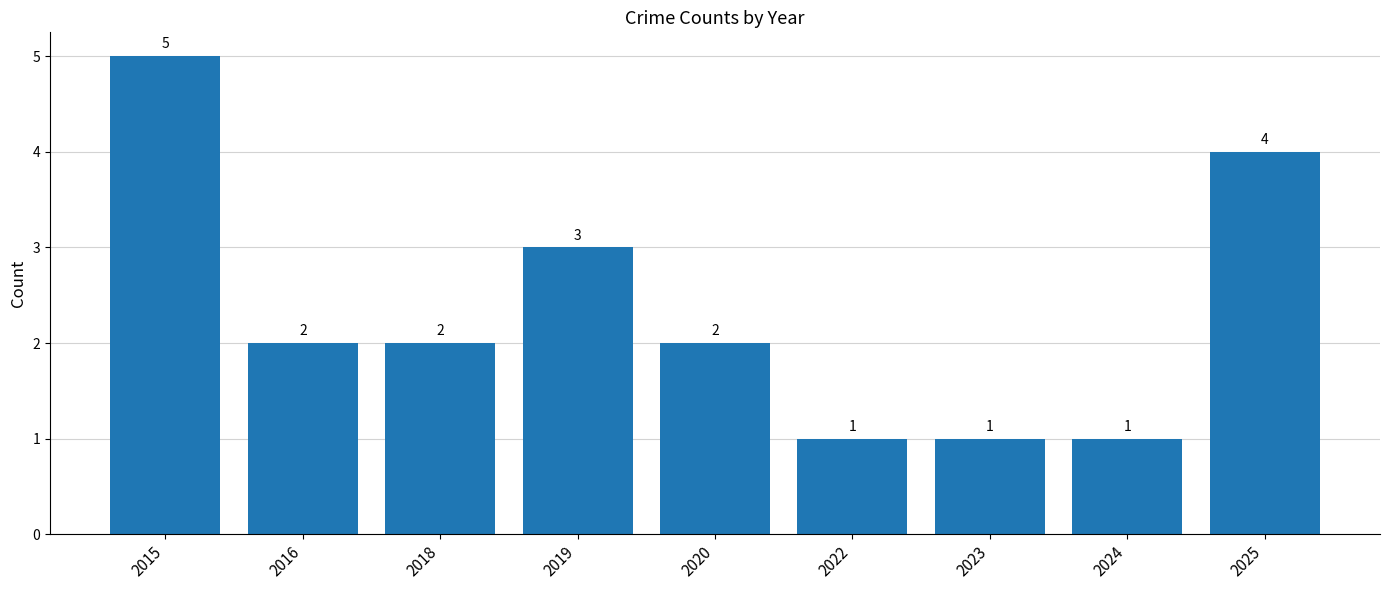

What is the value of the 4th bar from the left?

3